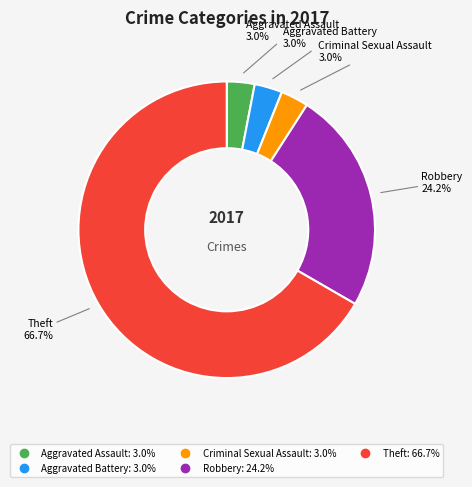

Which slice is the largest?

Theft